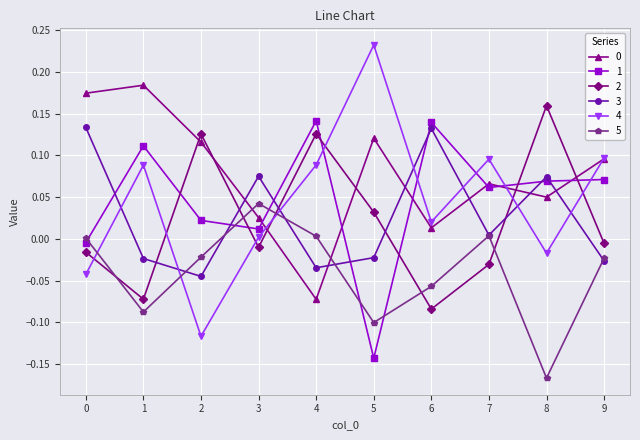

After their last crossing, which series has the higher values: 1 or 2?

1